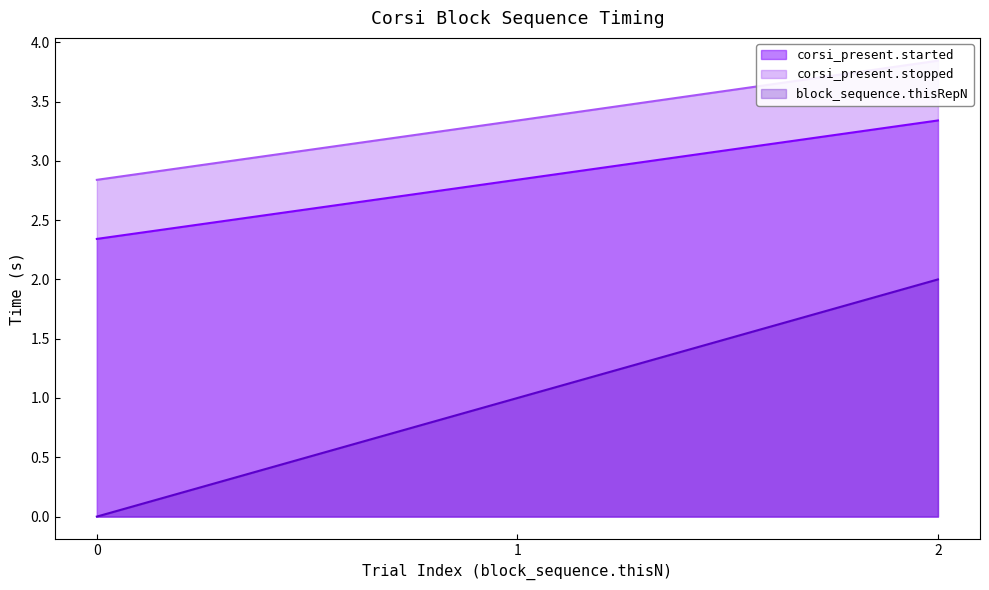

What is the spread (max minus min) of values at 2?

1.8